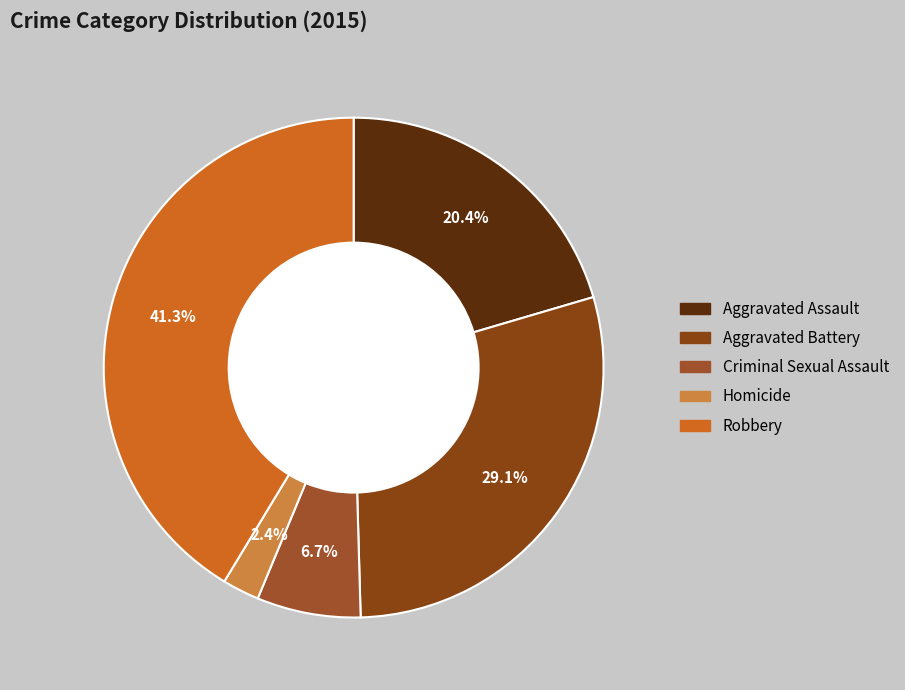

Is it true that Robbery is 27% of the pie?

False